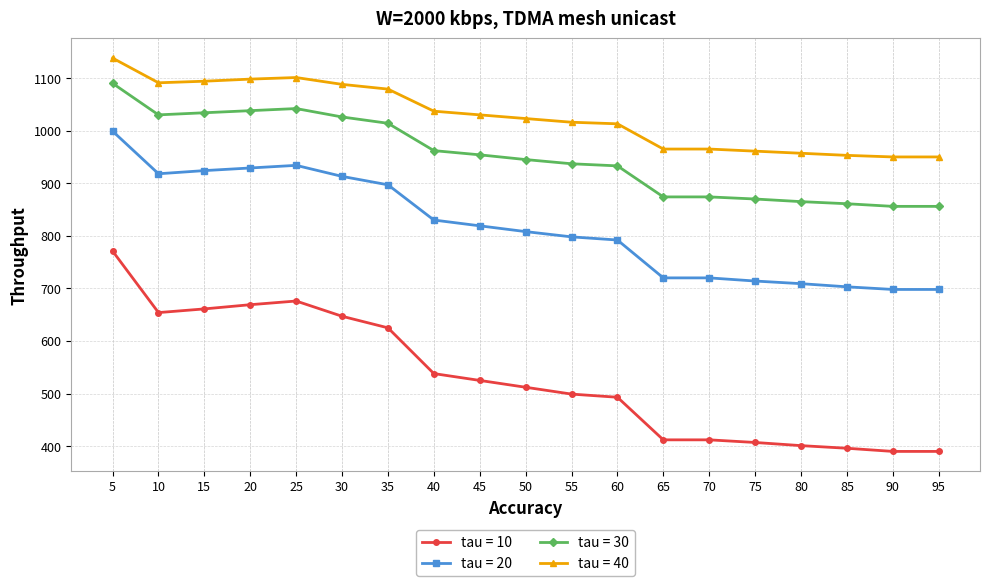

What is the spread (max minus min) of values at 55?

517